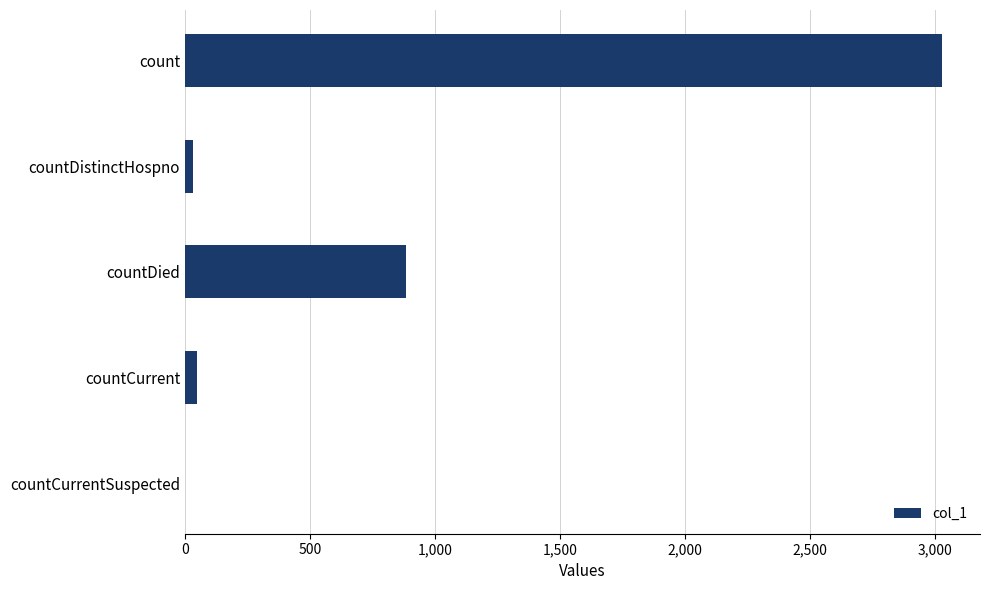

What is the sum of all values?

3989